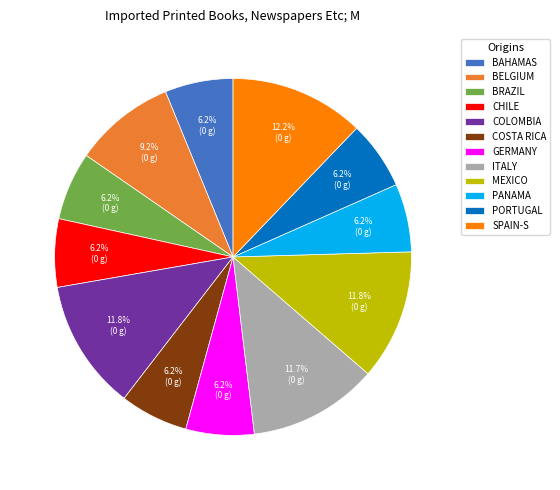

Is the sum of PANAMA and MEXICO greater than half?

No